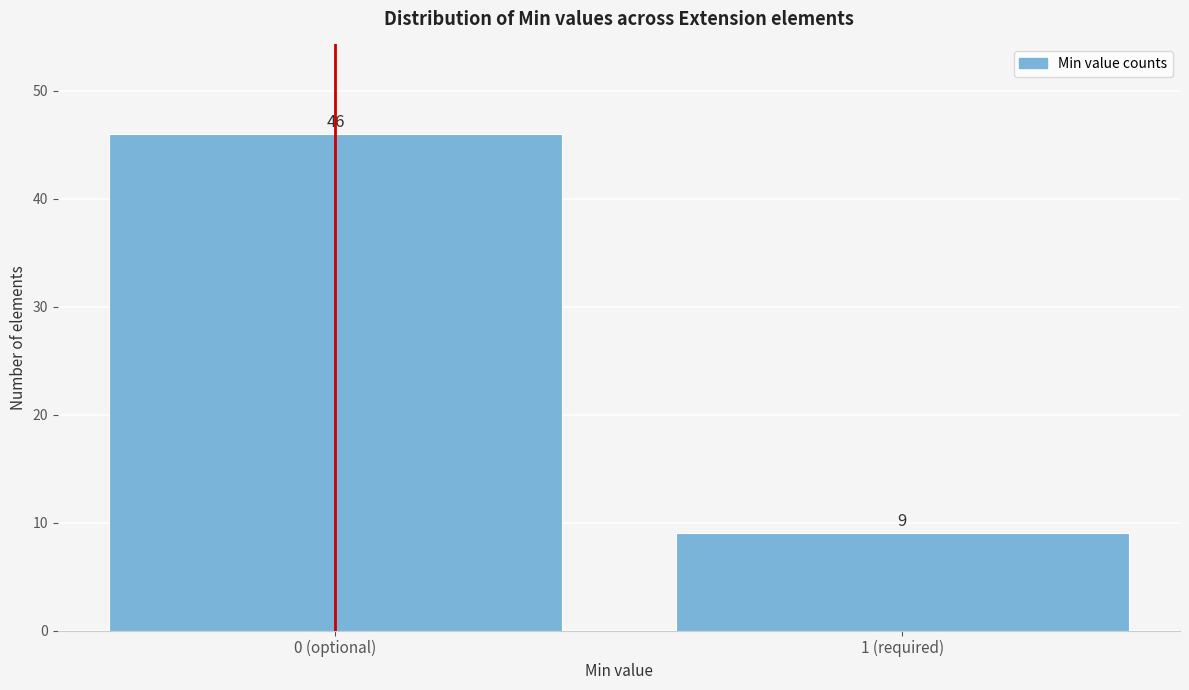

Reading left to right, extract all data points from this chart.

0 (optional)=46	1 (required)=9